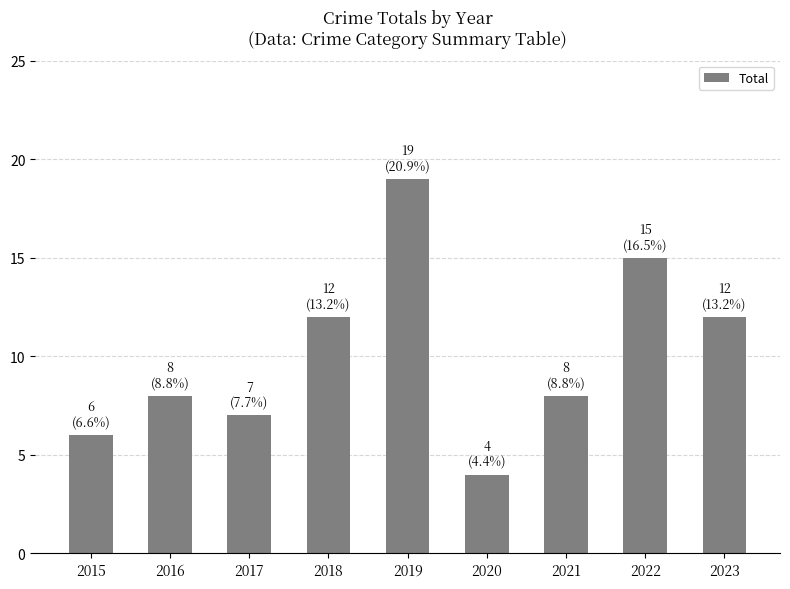

The value at 2019 is 19. True or false?

True